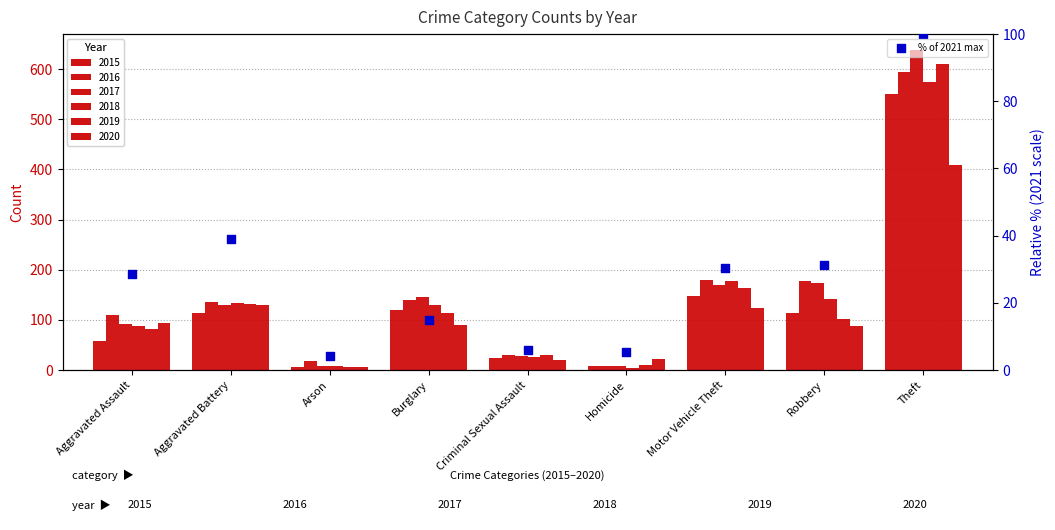

Between Burglary and Aggravated Battery, which is larger?

Aggravated Battery